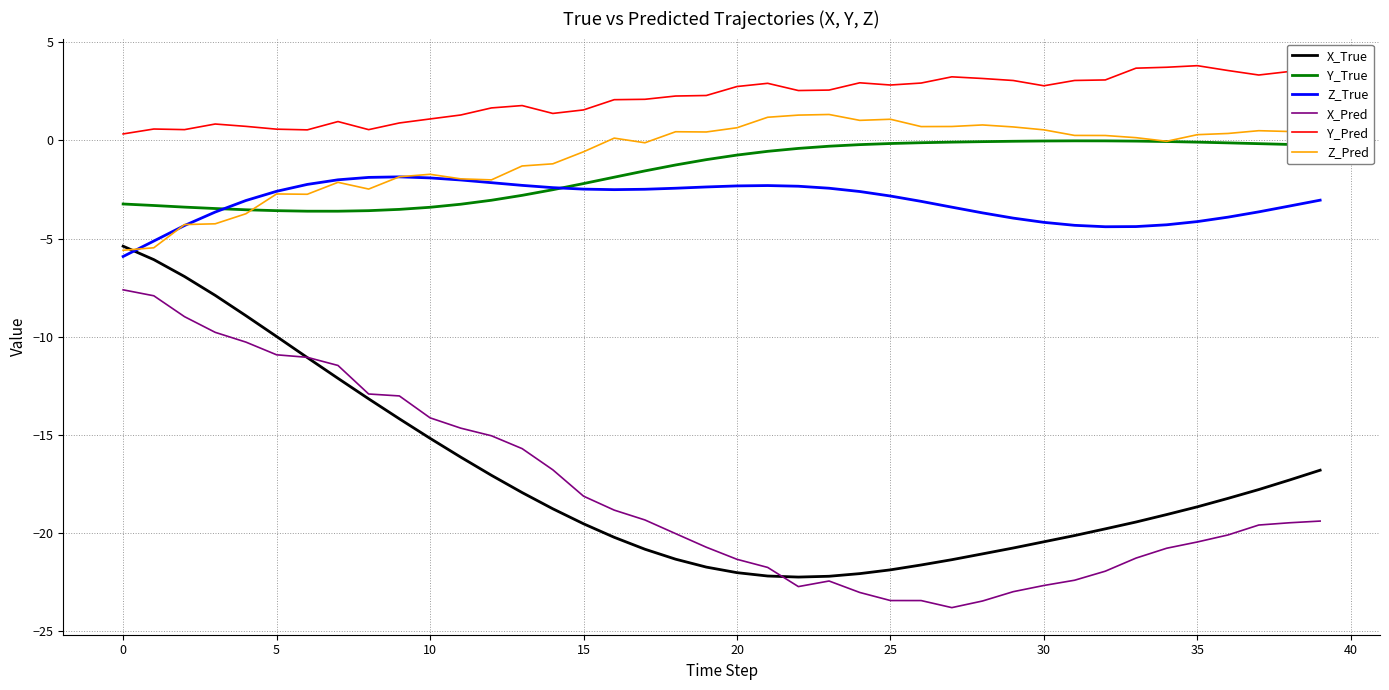

Rank the series by their maximum value, from lowest to highest.

X_Pred, X_True, Z_True, Y_True, Z_Pred, Y_Pred